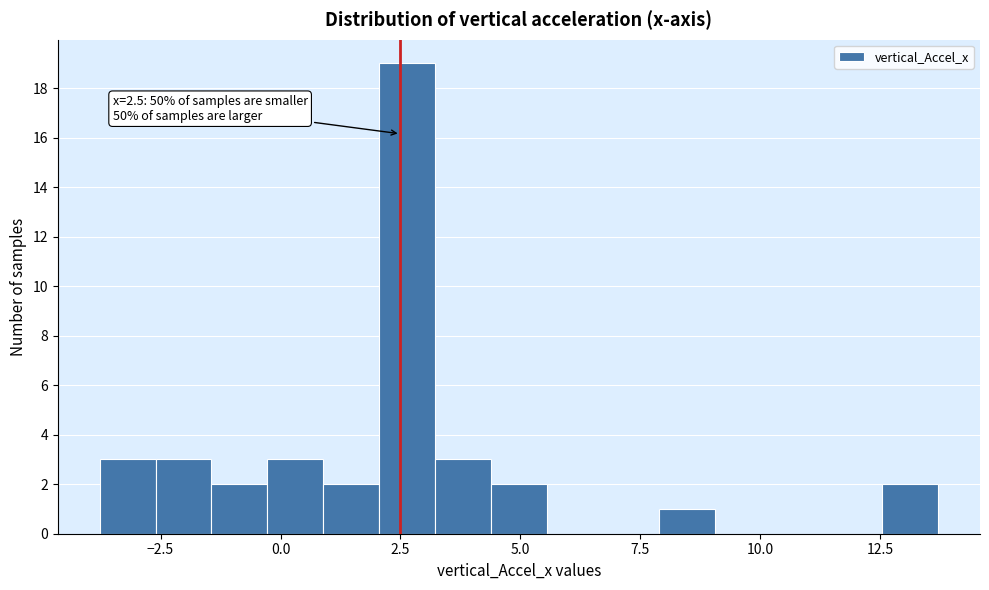

Read against the x-axis, roughly where is the centre of the tallest bar?

2.5